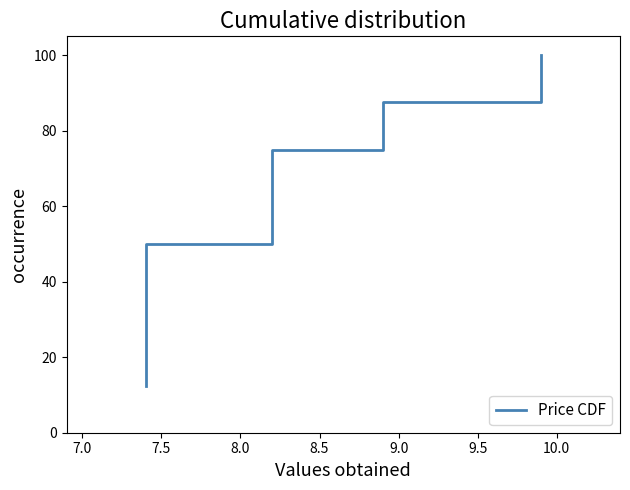

What is the greatest value displayed?

100.0